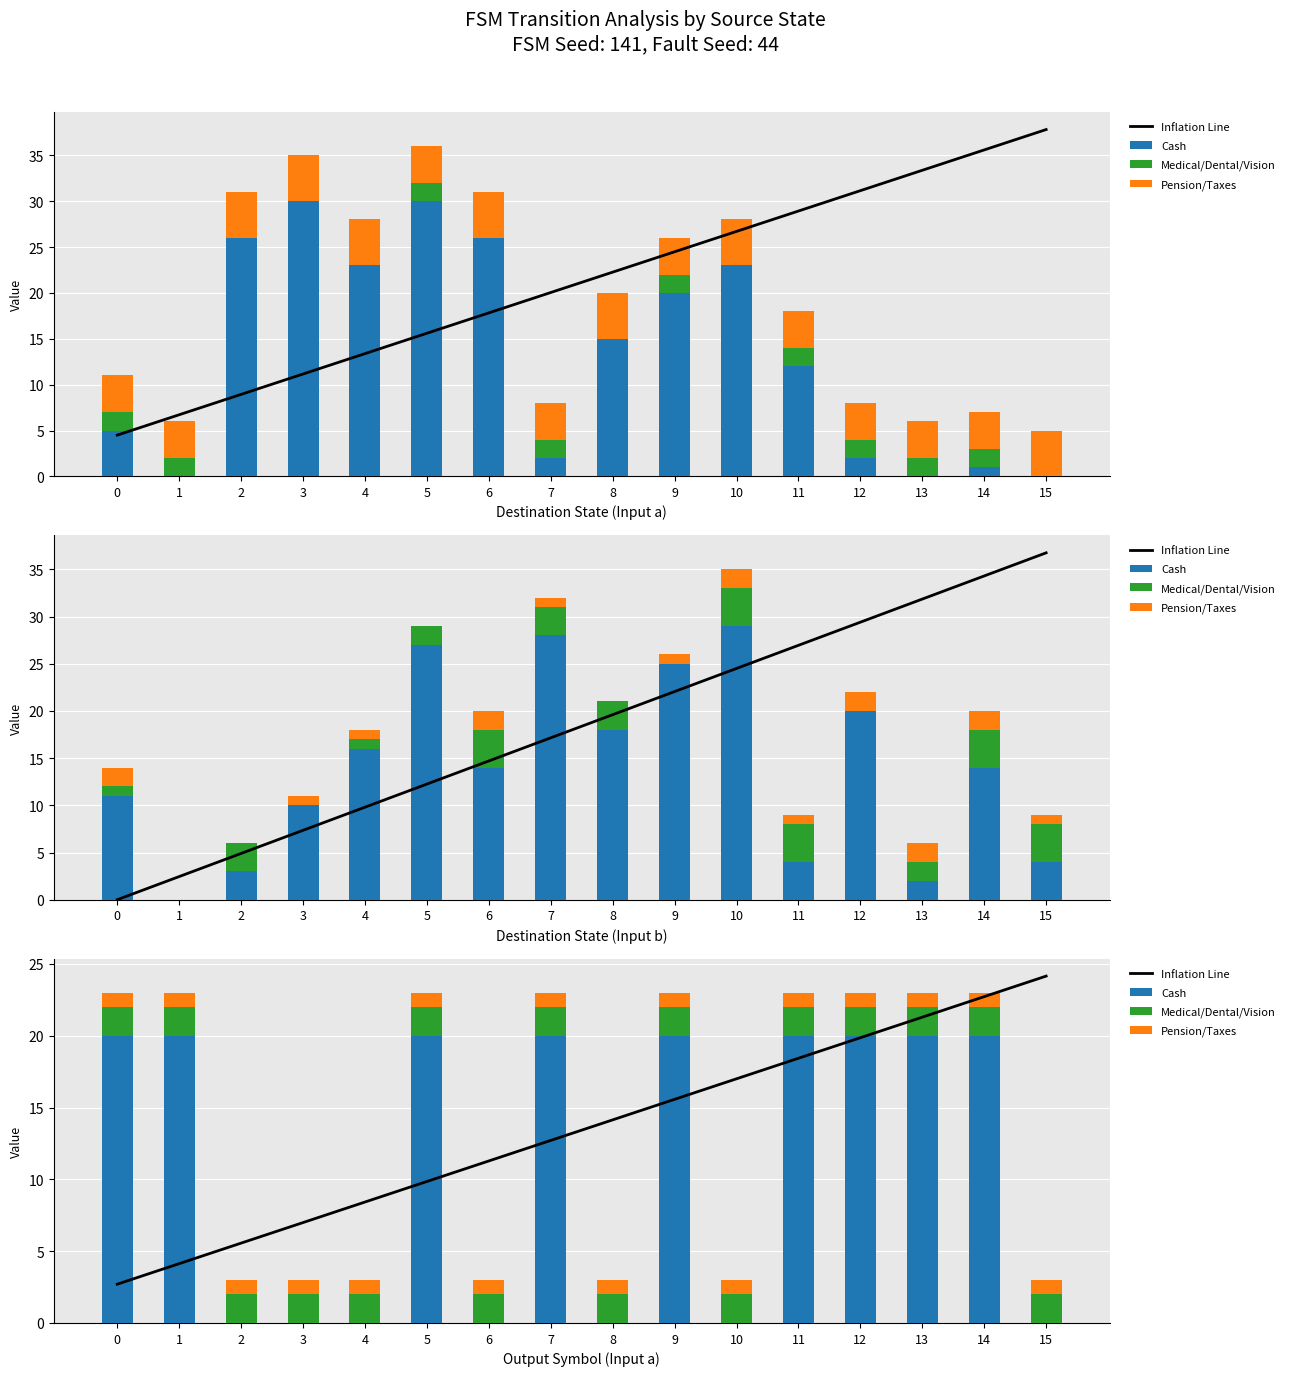

Which series has the widest spread of values?

Inflation Line